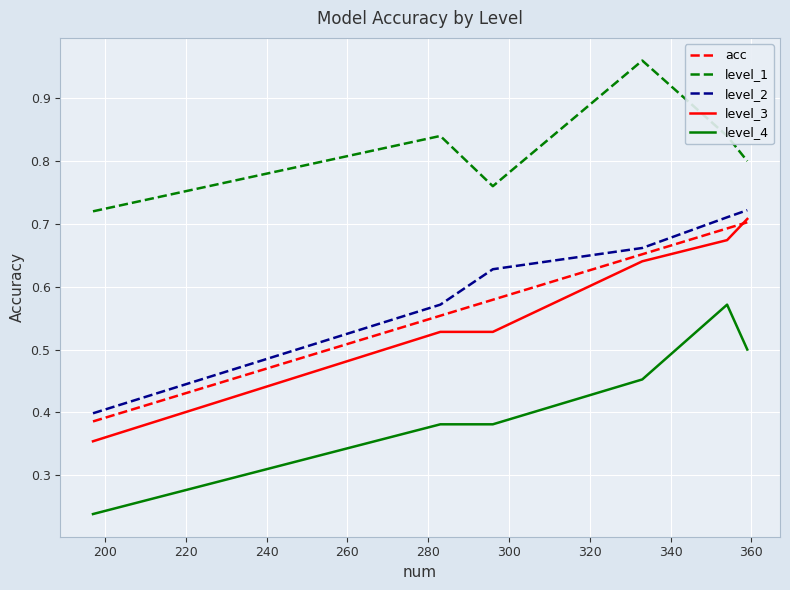

True or false: level_1 and level_2 intersect in this chart.

False